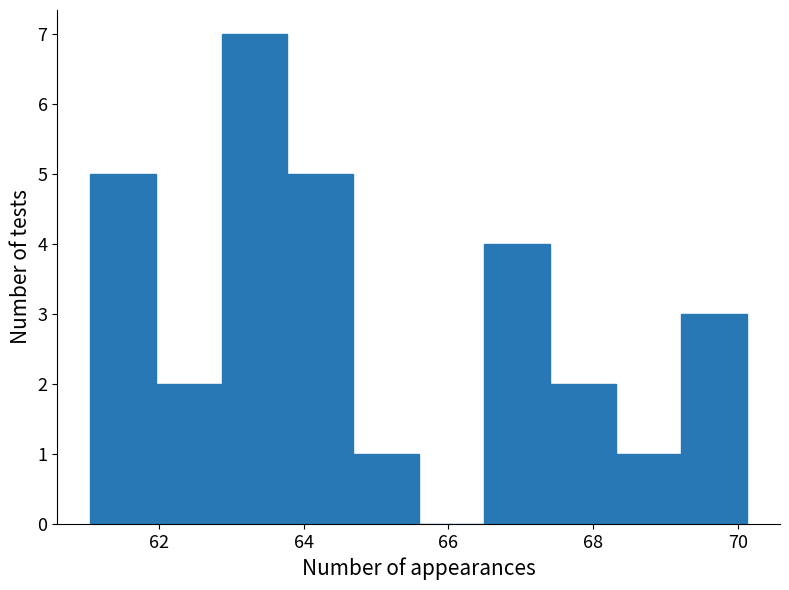

Reading left to right, transcribe this chart: for each bar, give the range it covers on the x-axis and its height. Neither the bar edges nor the heights are printed on the chart, so give them approximately, as read against the axes.

61.0 to 62.0: 5
62.0 to 62.8: 2
62.8 to 63.8: 7
63.8 to 64.6: 5
64.6 to 65.6: 1
65.6 to 66.4: 0
66.4 to 67.4: 4
67.4 to 68.4: 2
68.4 to 69.2: 1
69.2 to 70.2: 3